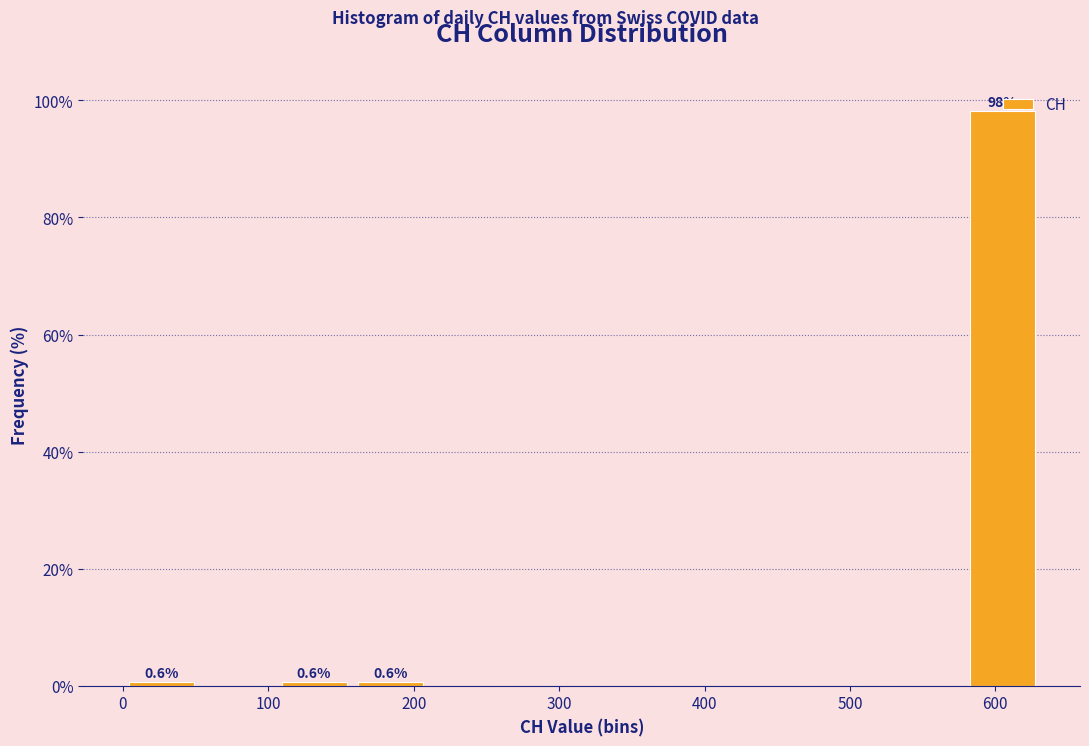

Which range on the x-axis has the tallest bar?

580 to 630